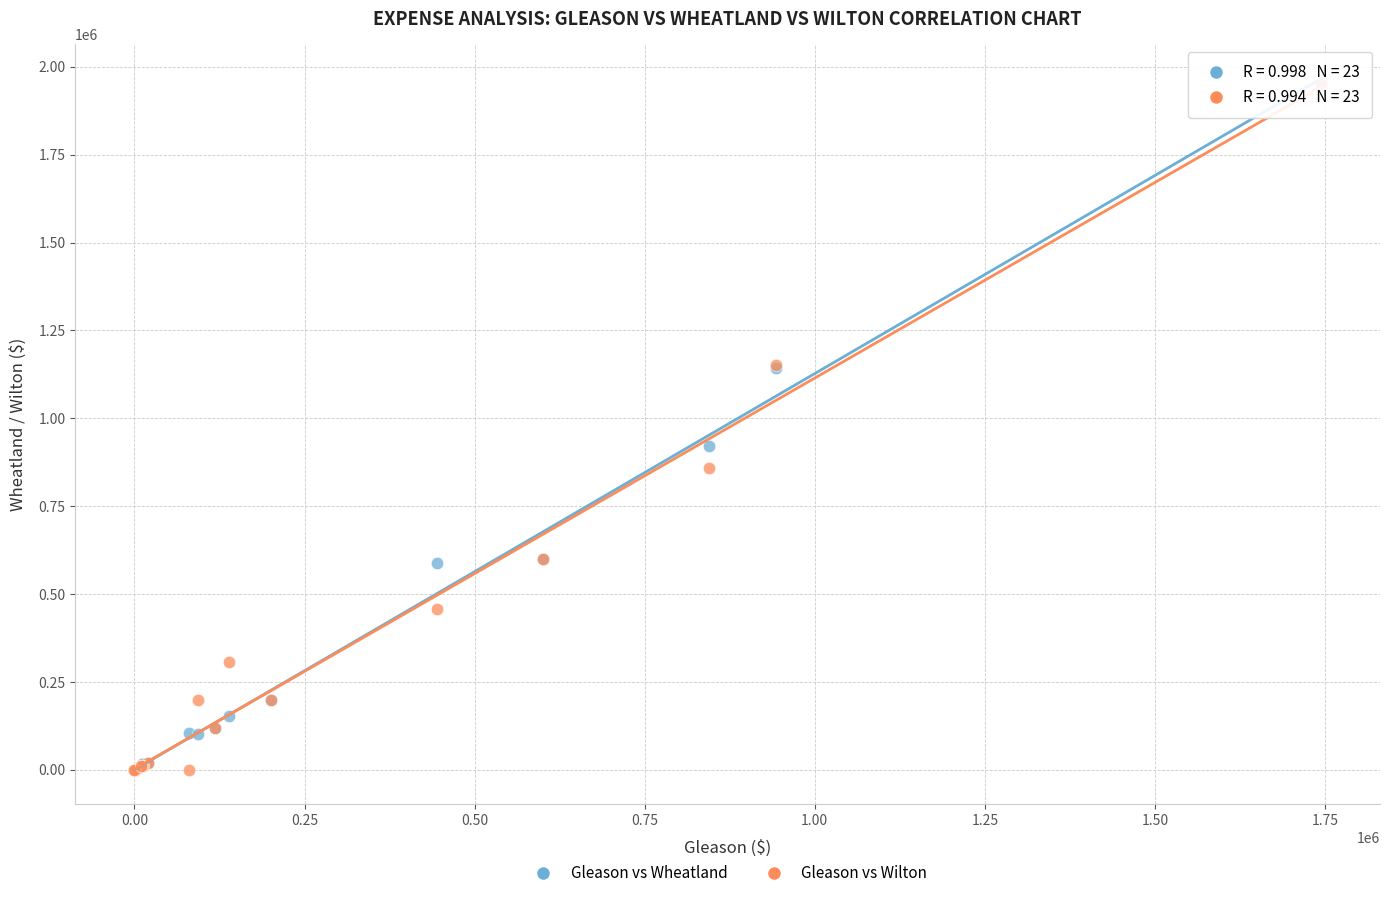

In the Gleason vs Wilton series, what Y value is closest to 976491?

858480